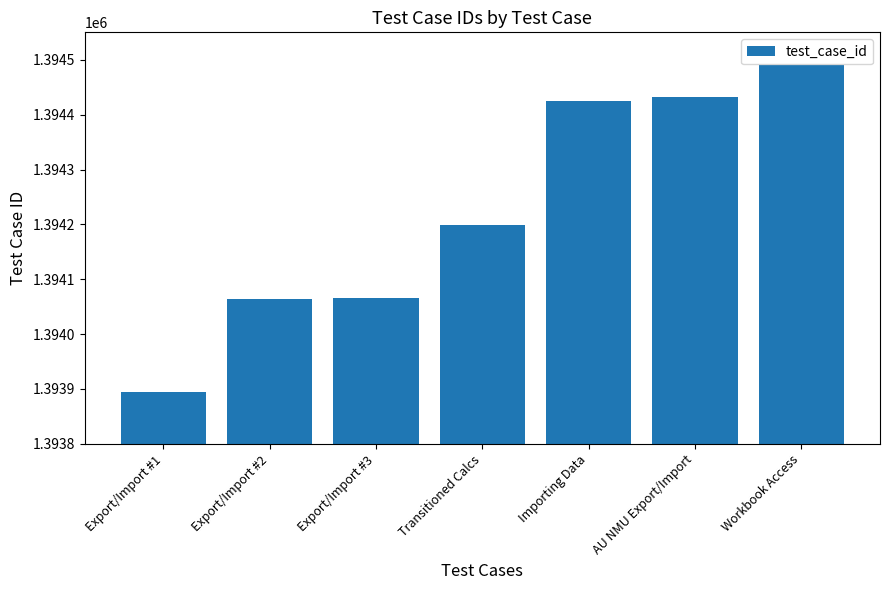

What value does the data have at Workbook Access, to the nearest 100?

1394500